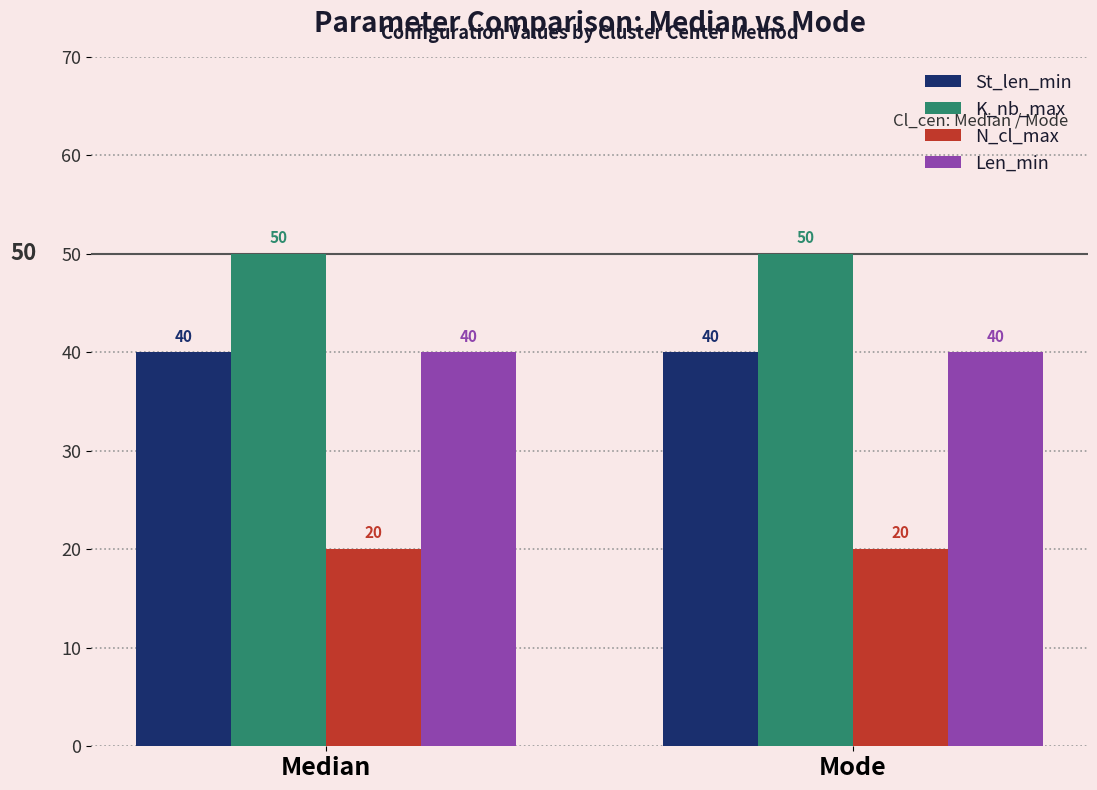

What are all the series names shown in the legend?

St_len_min, K_nb_max, N_cl_max, Len_min